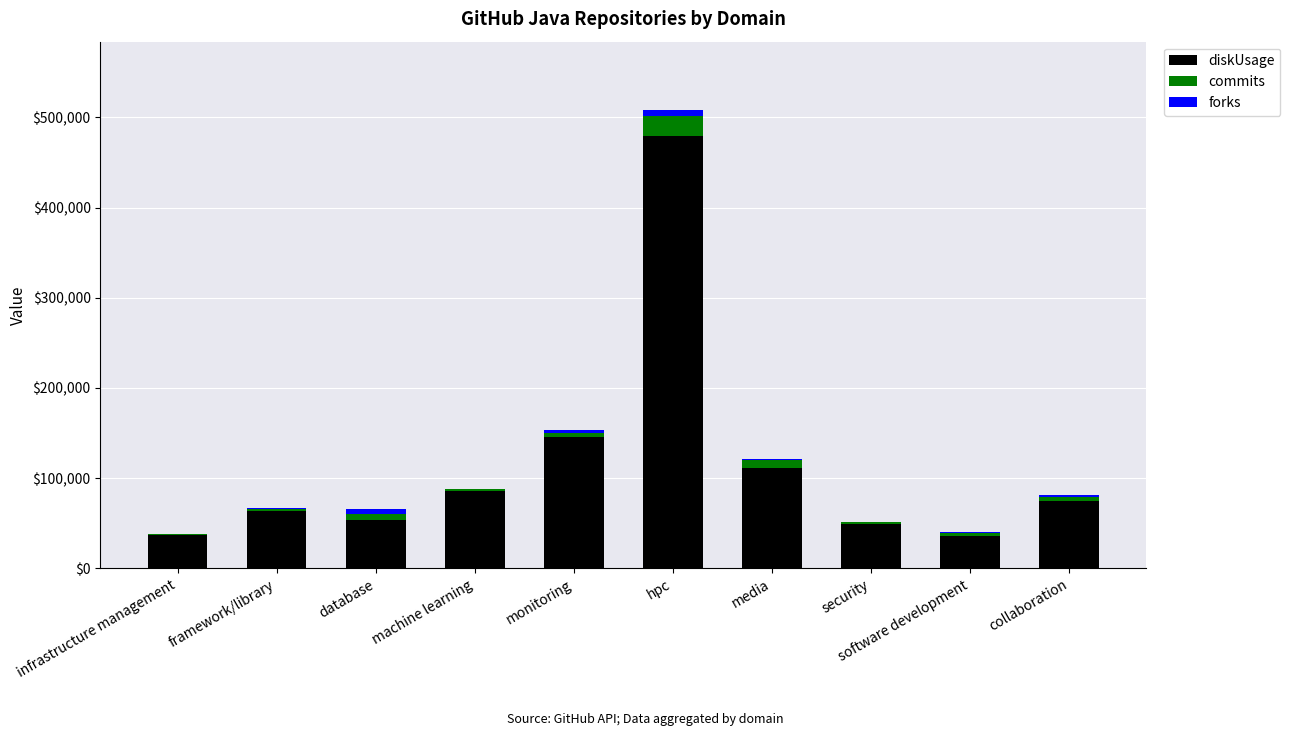

Does the chart contain stacked bars?

Yes